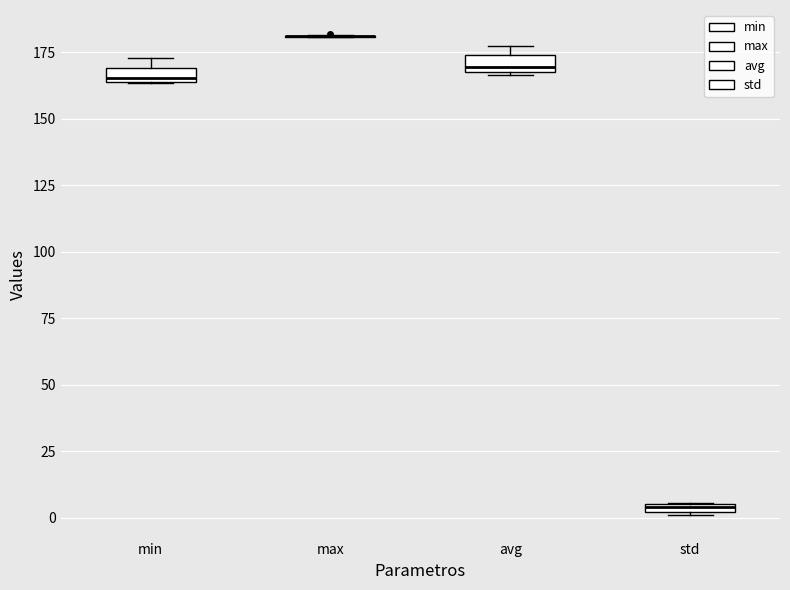

Where is the upper edge of the box for min on the y-axis? The values are not printed on the chart, so give them approximately, as read against the axis.

170